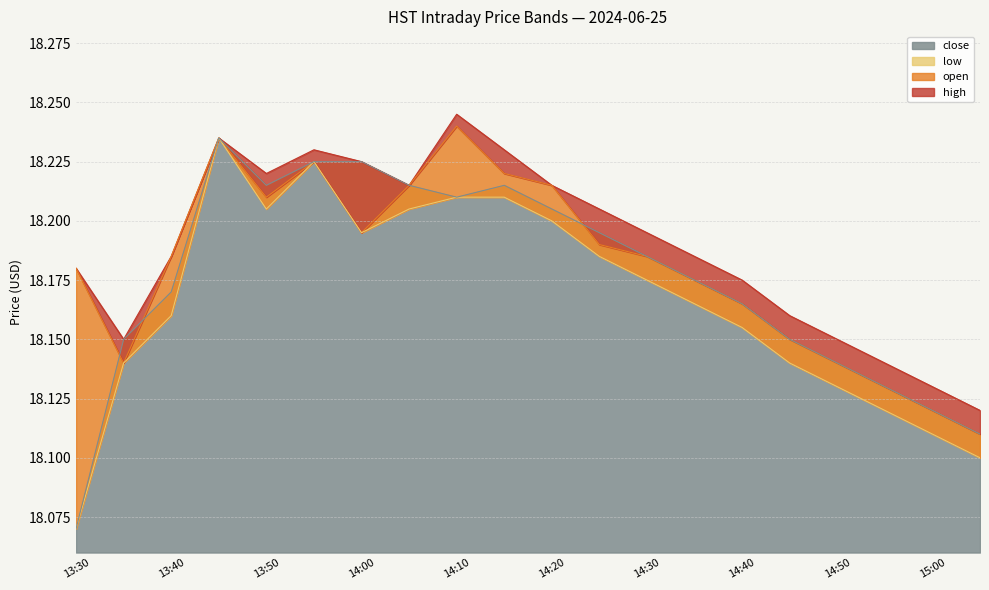

Which series has the largest total across all categories?

high